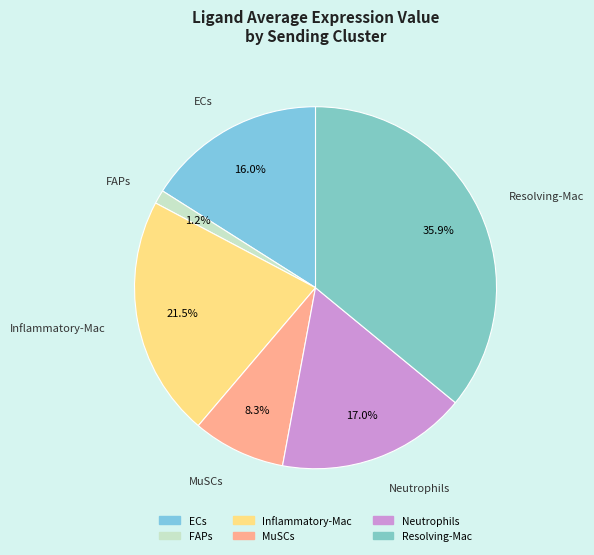

How many slices are in this pie chart?

6